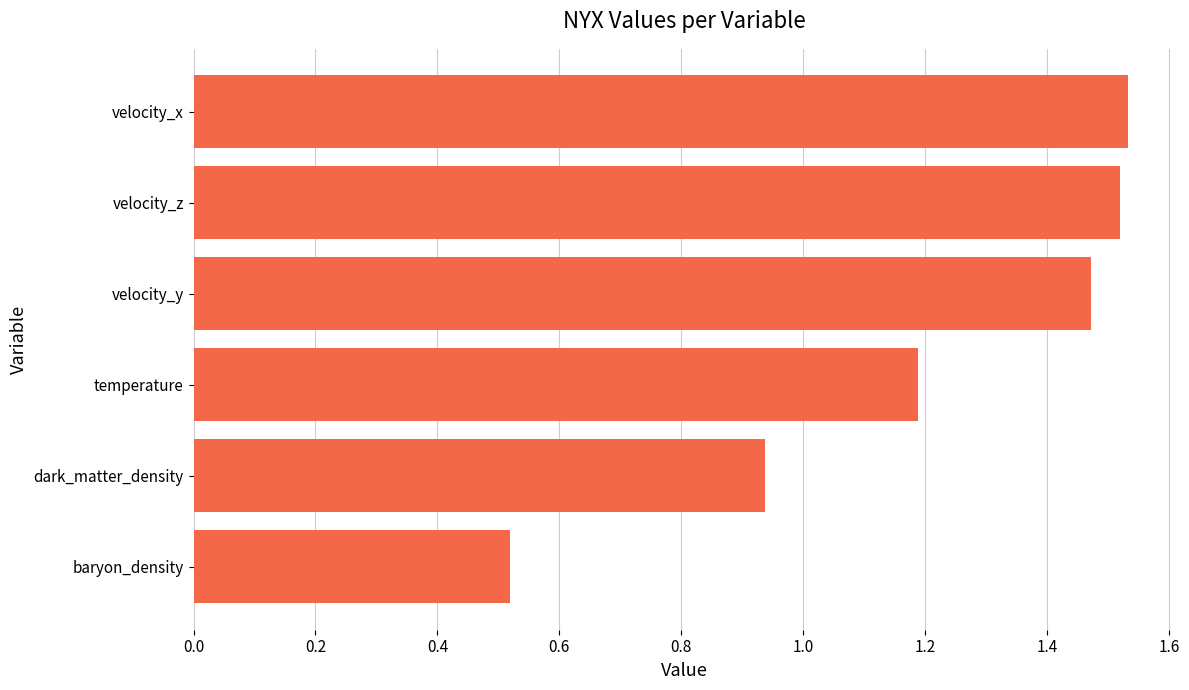

List the labels in order of value, largest first.

velocity_x, velocity_z, velocity_y, temperature, dark_matter_density, baryon_density